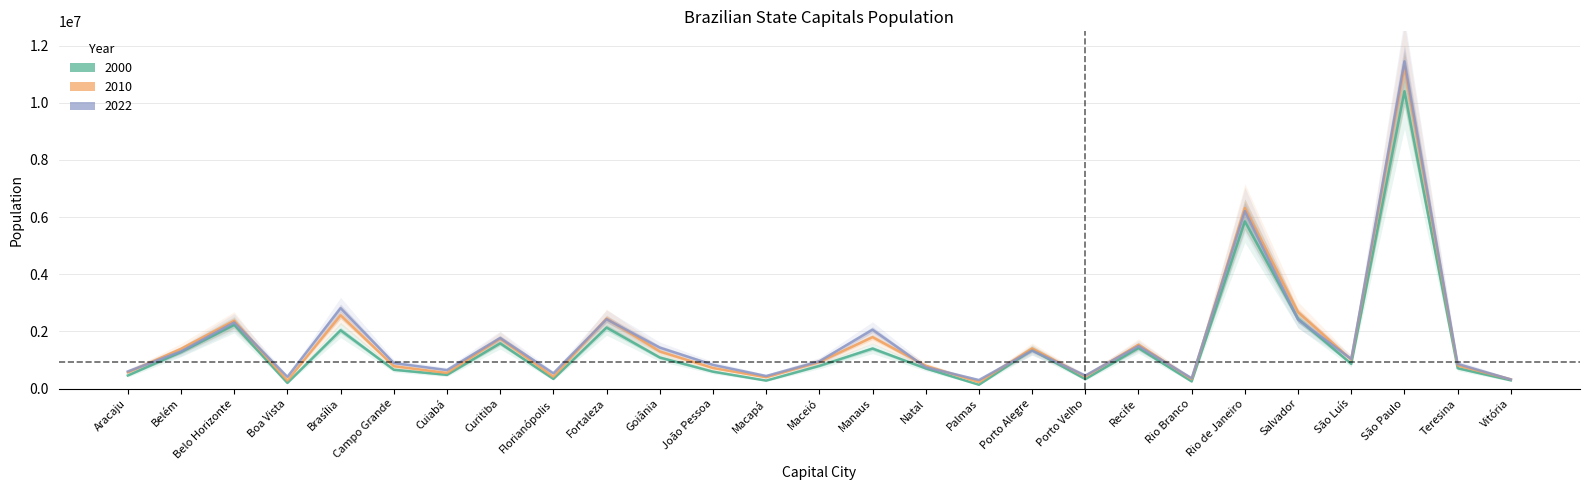

Which category has the highest value in the 2010 series?

São Paulo